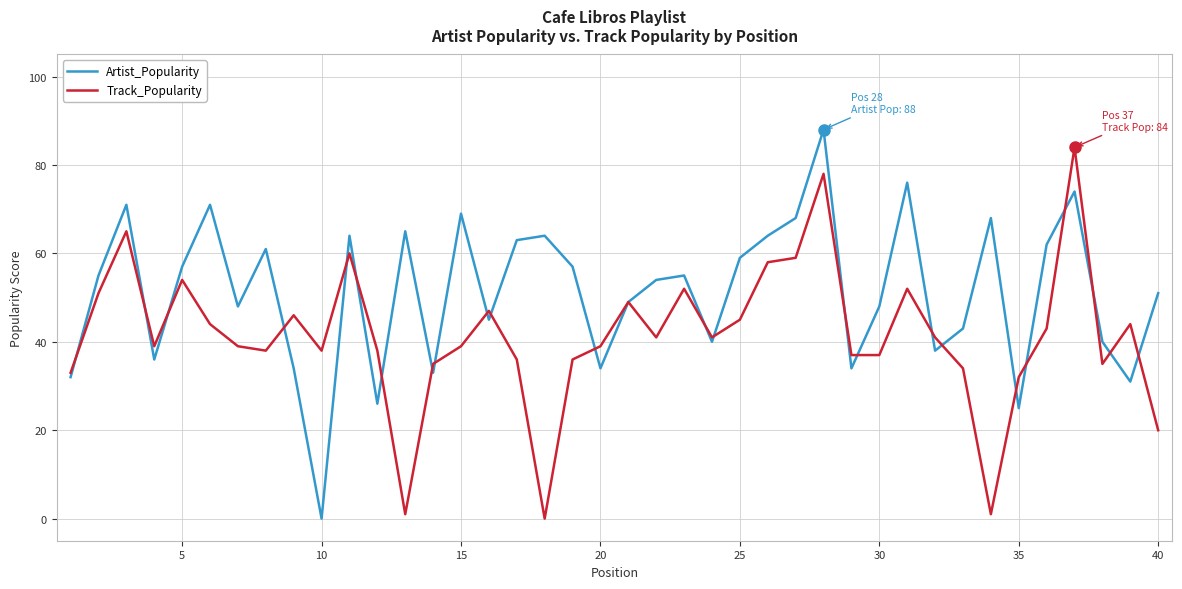

What is the highest value of the Track_Popularity series?

84